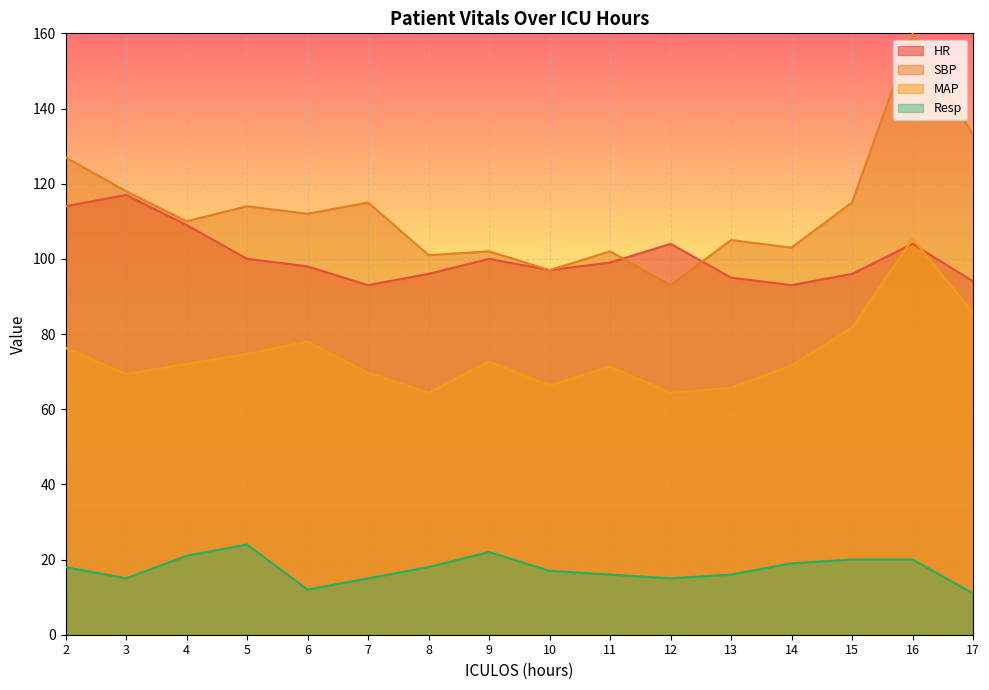

True or false: MAP and Resp cross at least once.

False